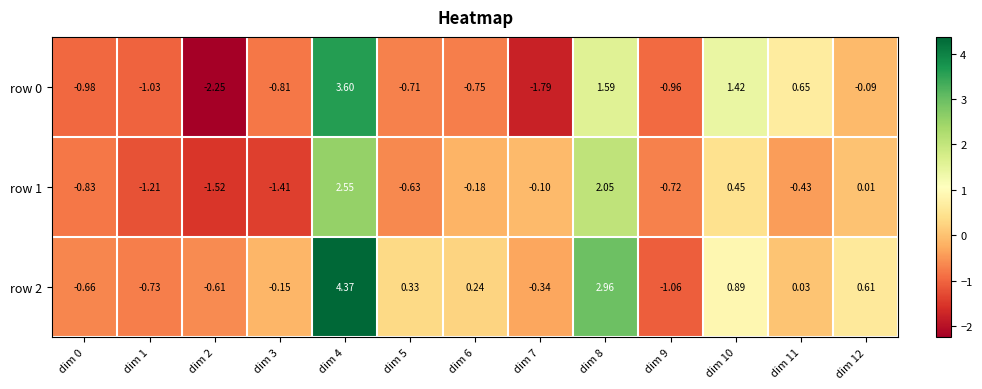

Is the value of row 1 at dim 8 greater than the value of row 2 at dim 11?

Yes